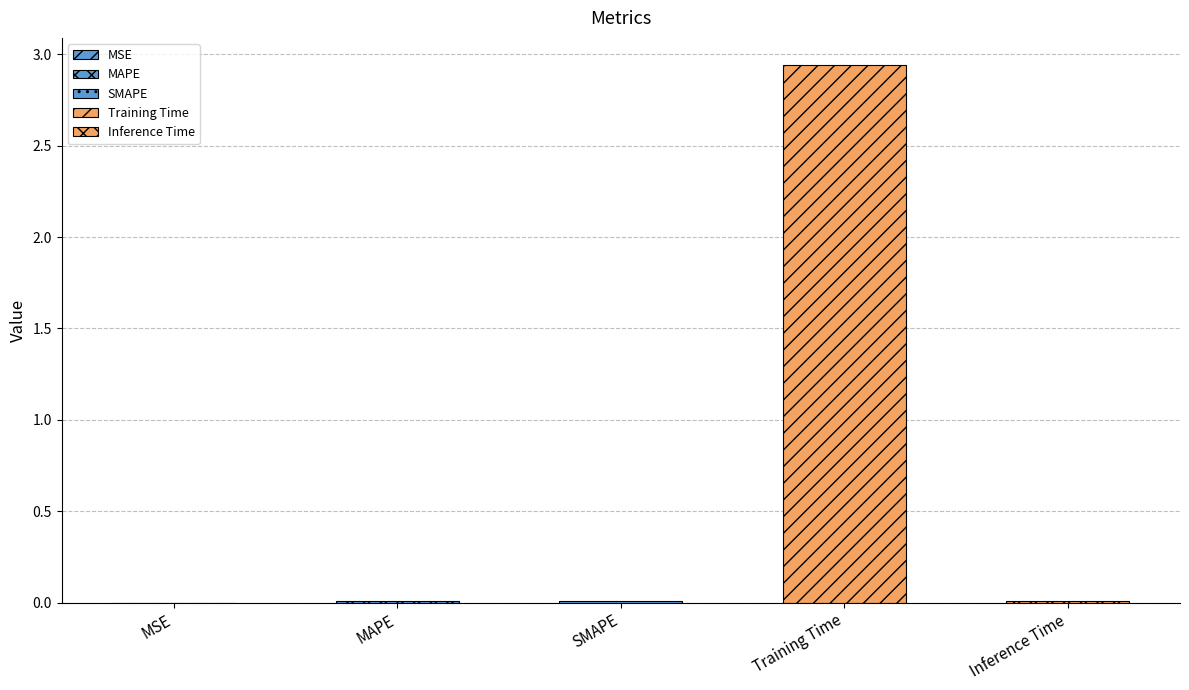

What is the label of the 2nd bar from the right?

Training Time